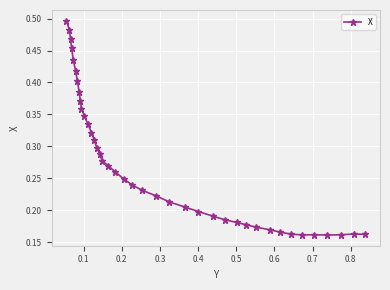

What is the sum of all values?

10.9